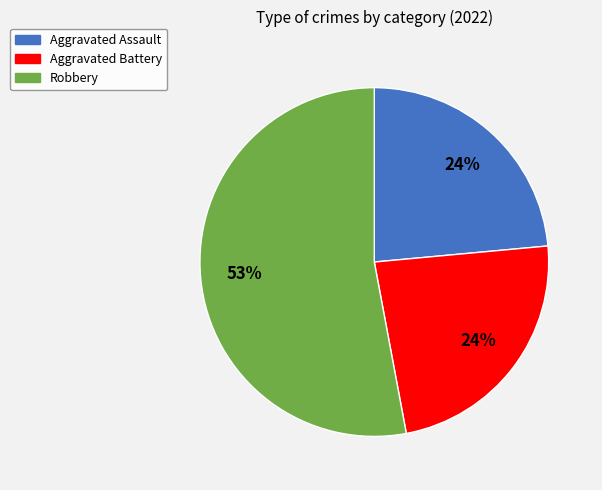

How many slices are in this pie chart?

3